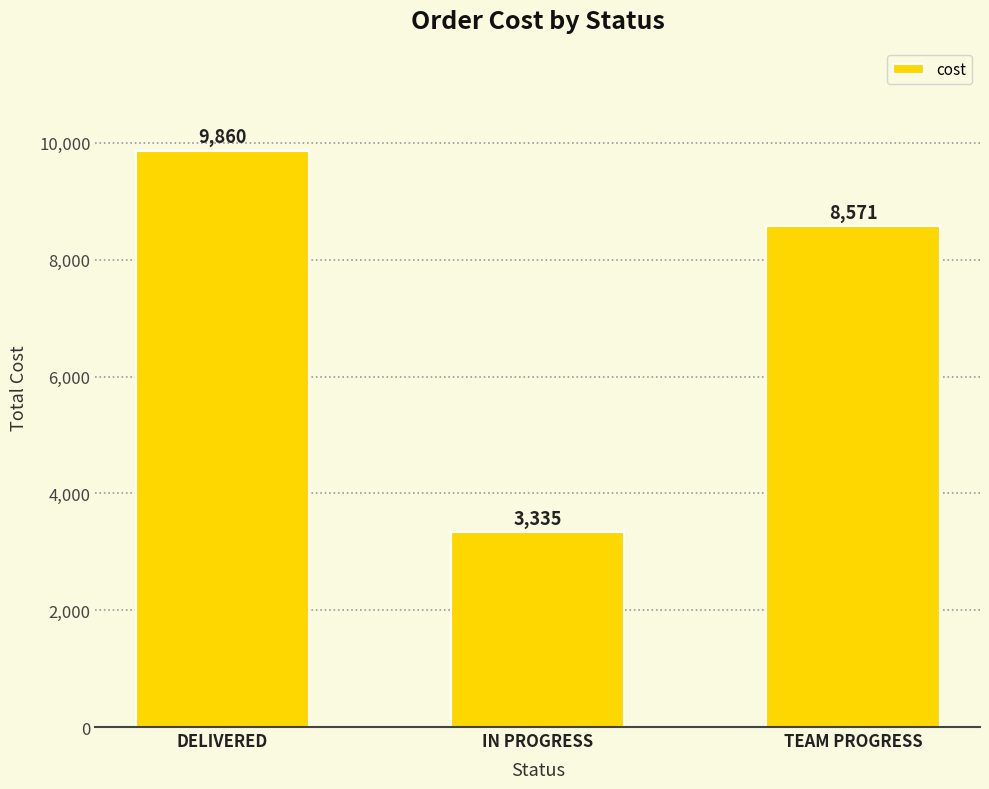

Reading right to left, transcribe all the data shown in this chart.

TEAM PROGRESS=8571	IN PROGRESS=3335	DELIVERED=9860